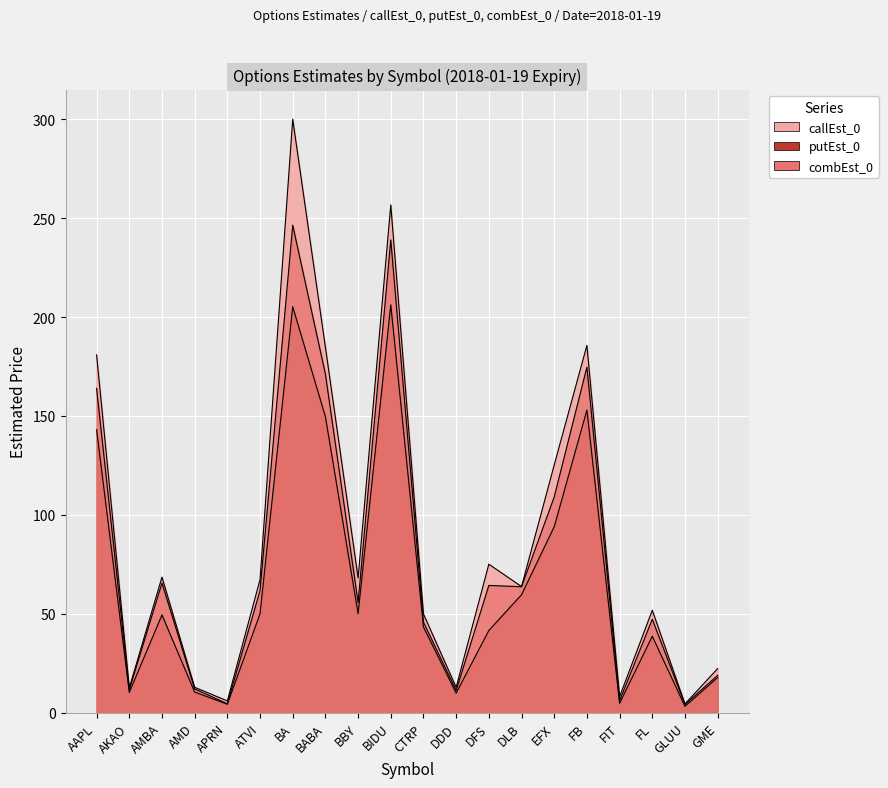

Between AKAO and DFS, which is larger?

DFS